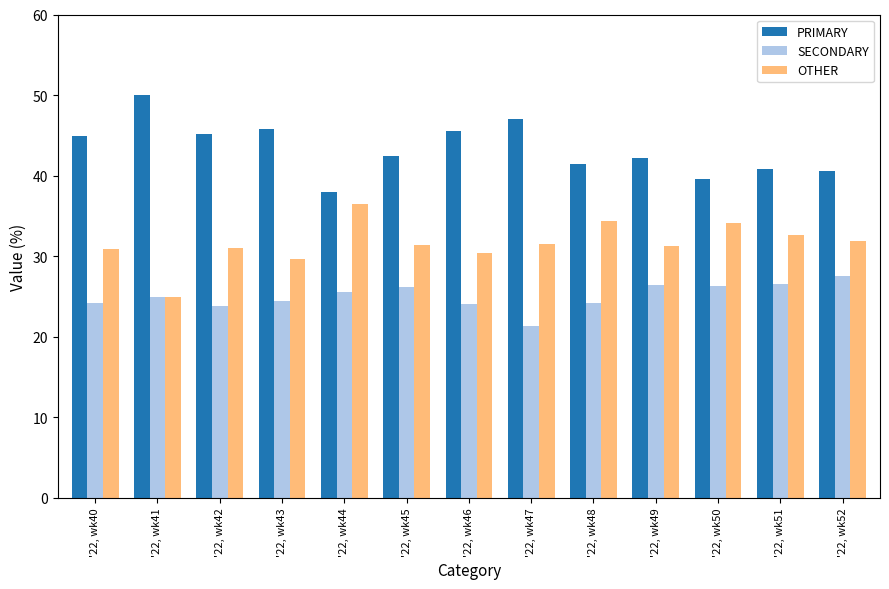

What is the sum of all PRIMARY values?

563.6